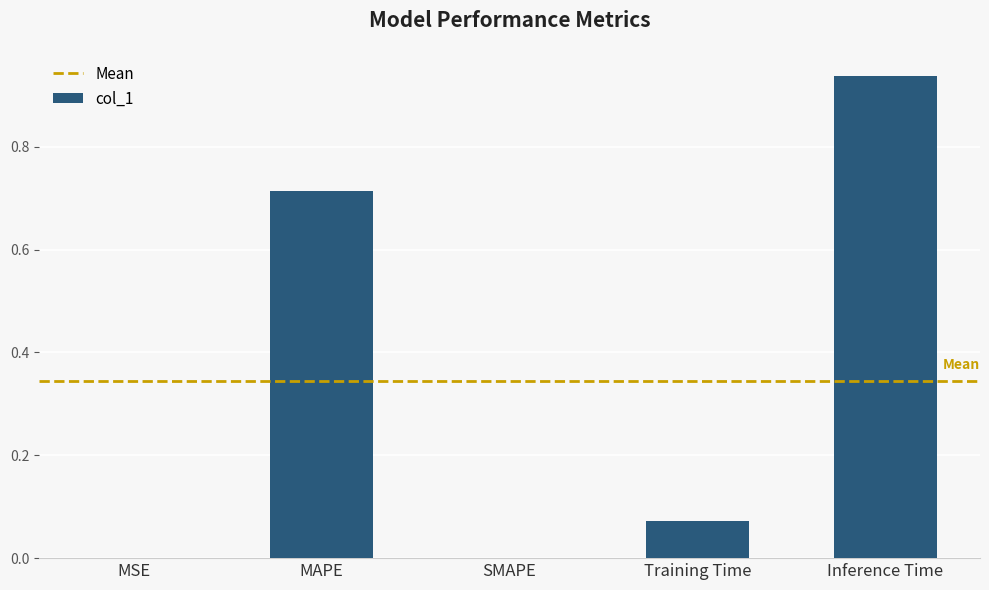

The chart shows a value of -0.4 at SMAPE. True or false?

False